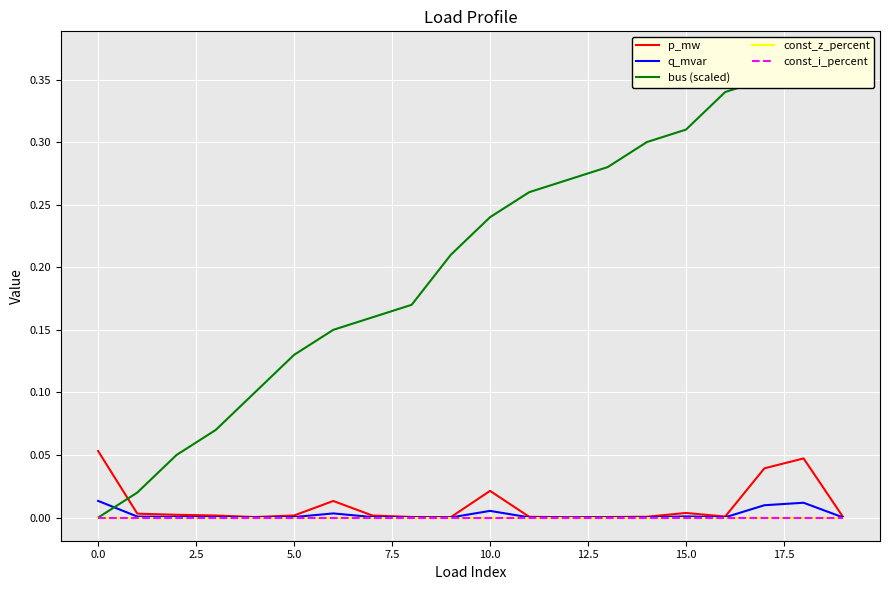

Is it true that p_mw equals 0.0 at 12.5?

False